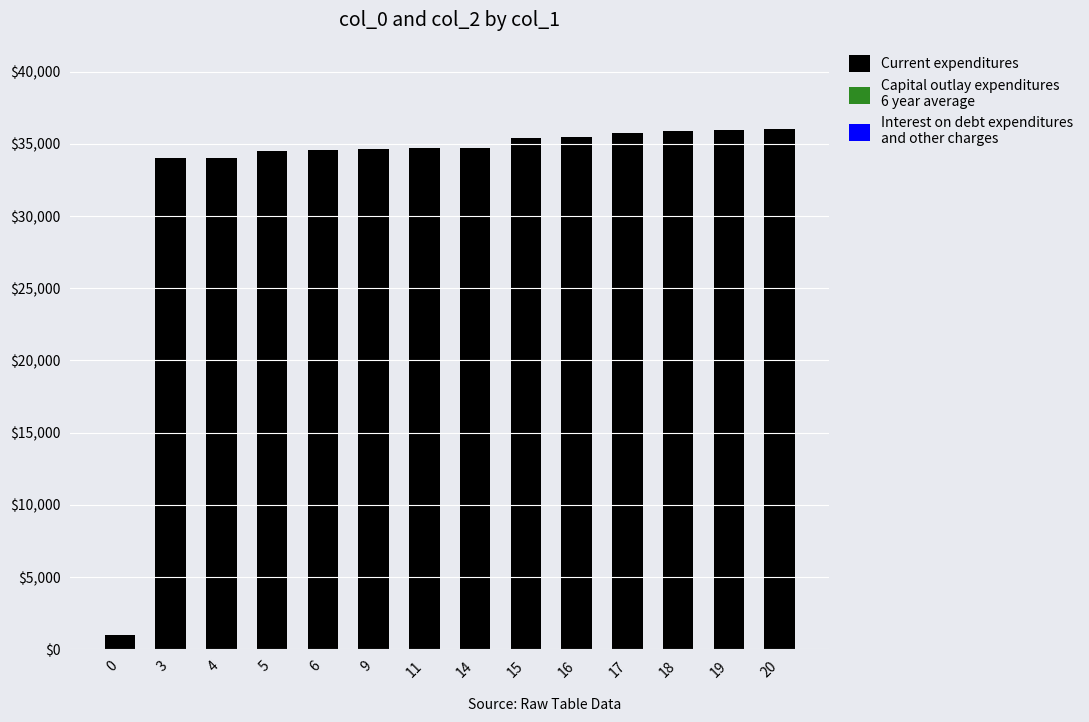

What is the approximate value at 15?

35366.8